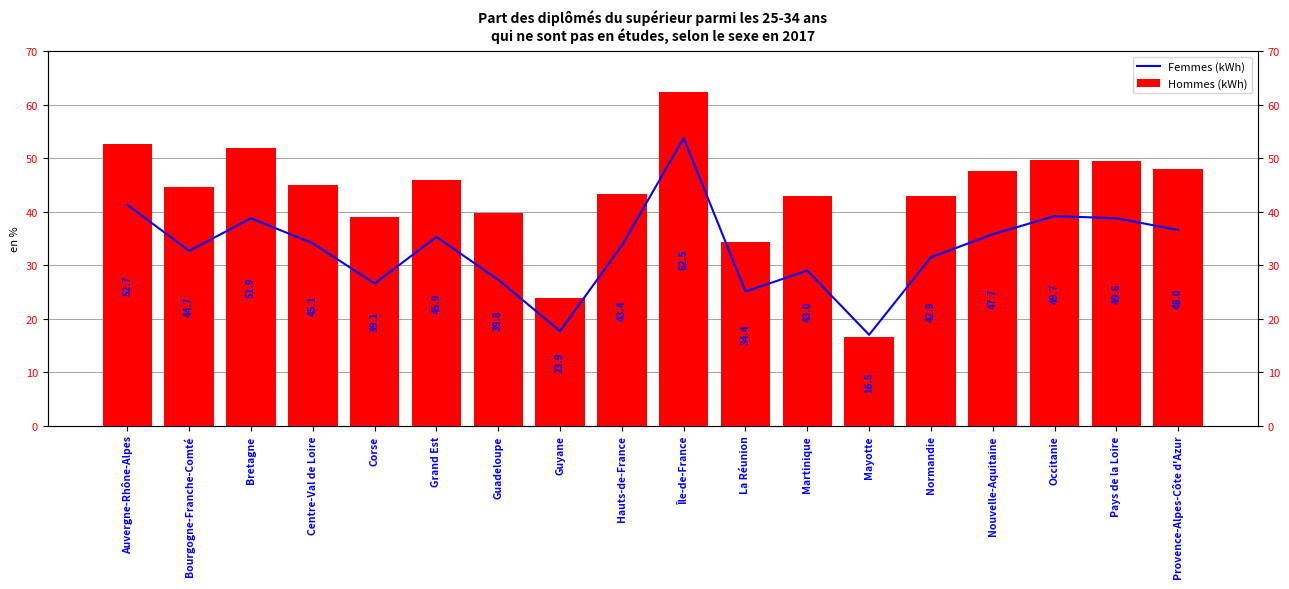

What is the difference between the maximum and second lowest values in the Femmes series?

38.6